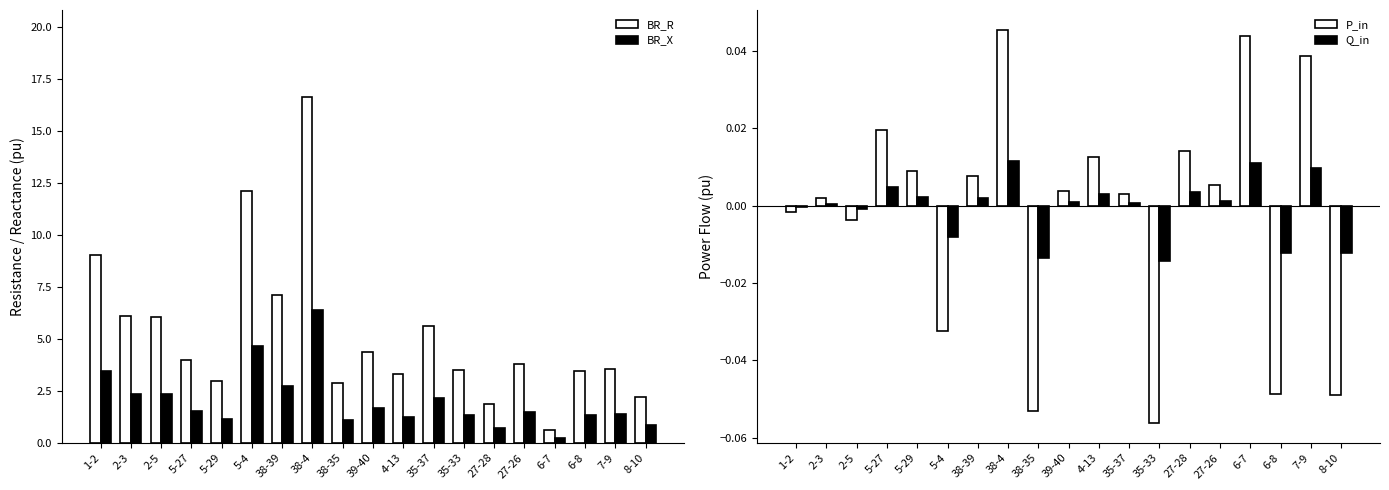

The Q_in series shows -0.0 at 38-35. True or false?

False